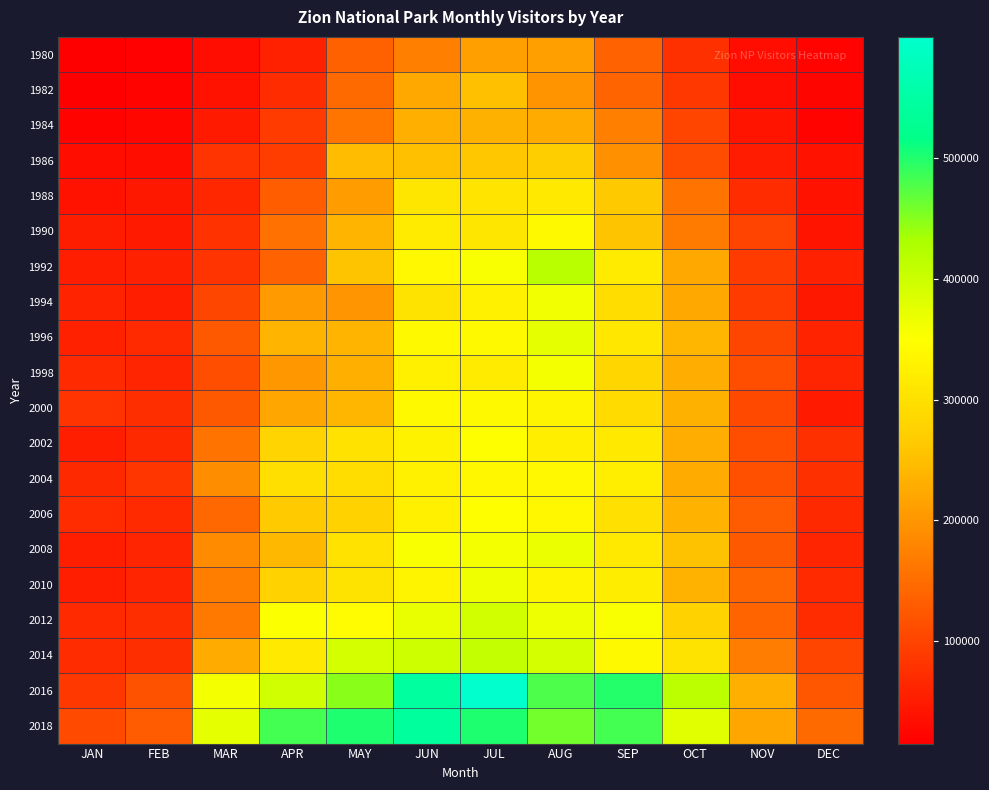

At which category is the sum across all series the highest?

JUL